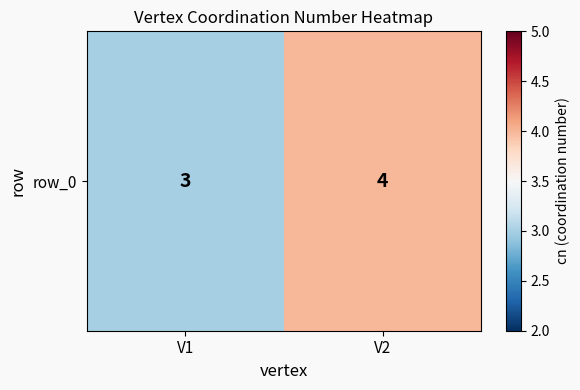

Rank the categories by value from lowest to highest.

V1, V2